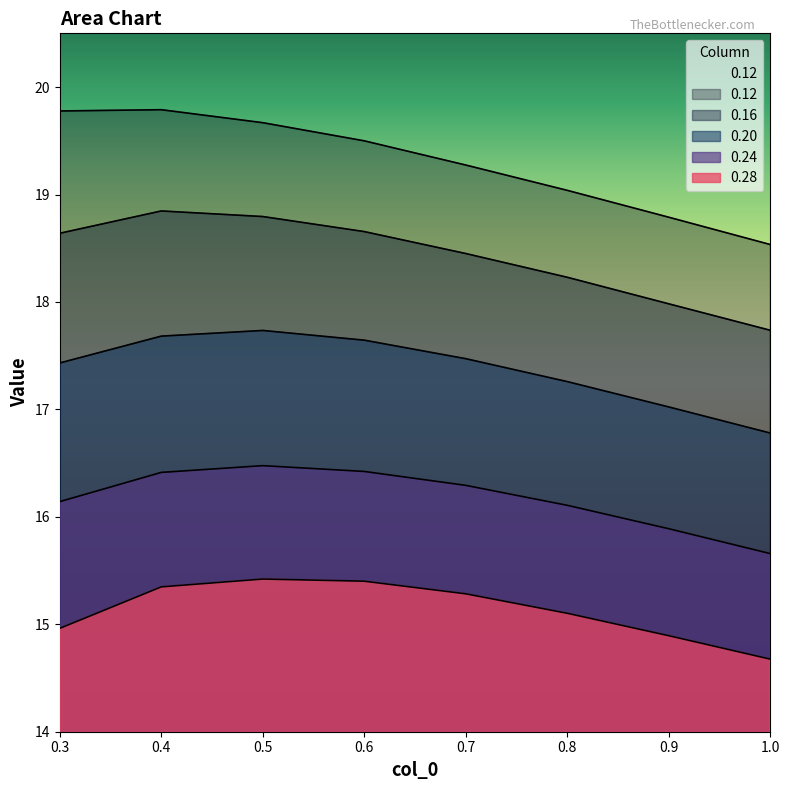

How many lines are shown in the chart?

5